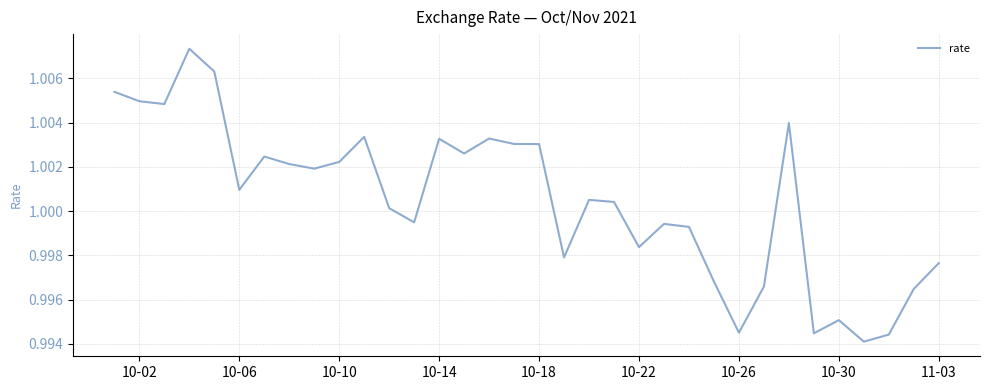

How many lines are shown in the chart?

1